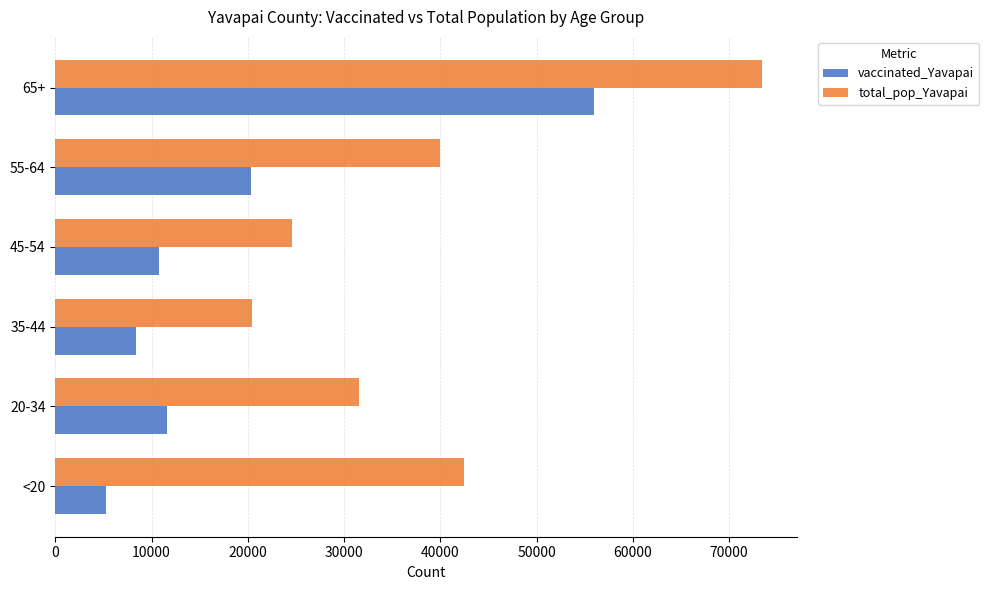

What is the average value of the vaccinated_Yavapai series?

18715